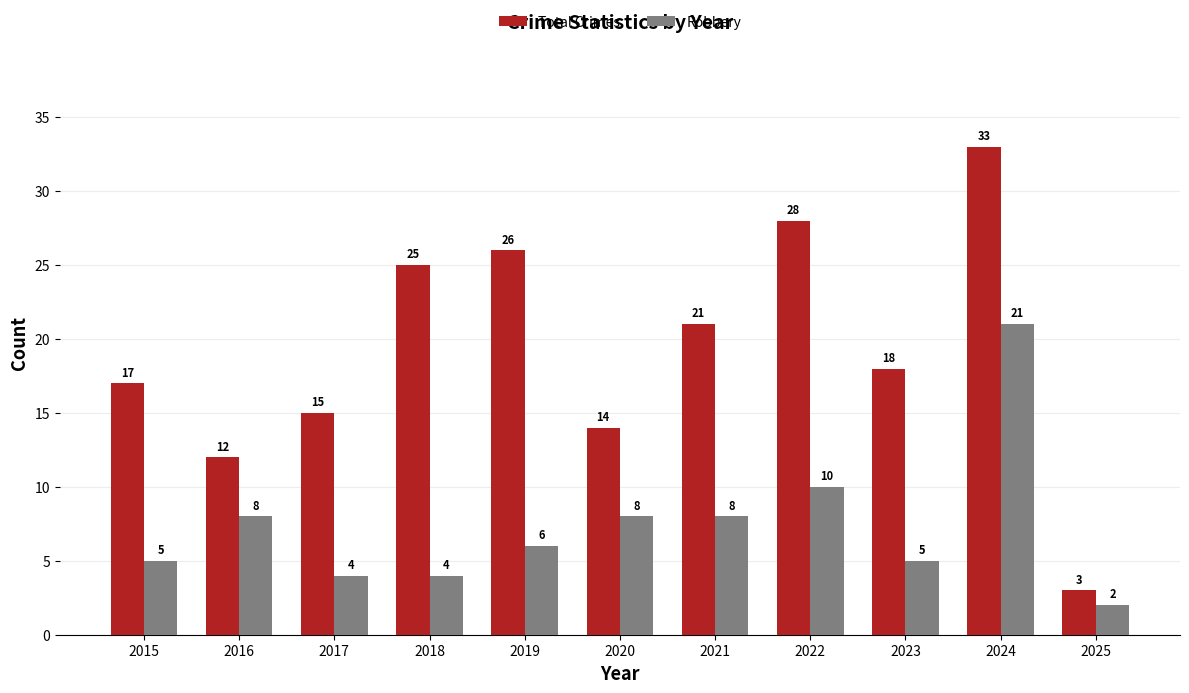

What is the difference between the highest and lowest values at 2021?

13